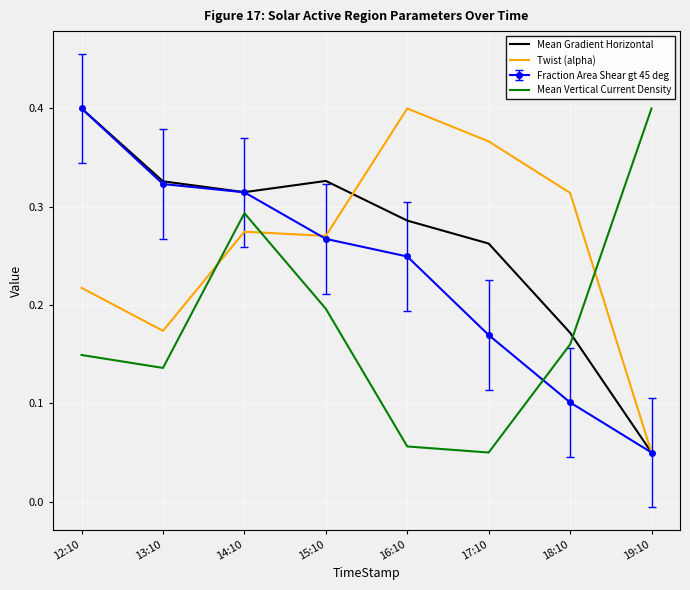

Which series has the largest total across all categories?

Mean Gradient Horizontal